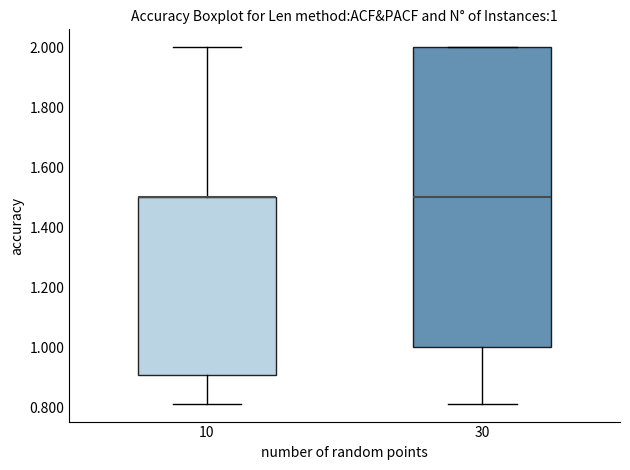

Which box is the tallest, from its lower edge to its upper edge?

30